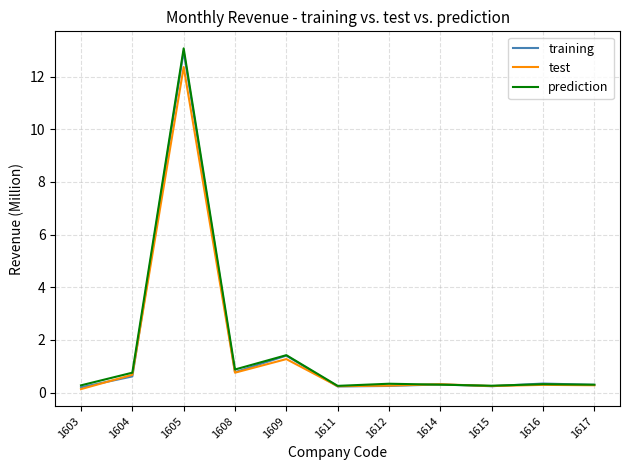

At which category does the chart reach its peak across all series?

1605